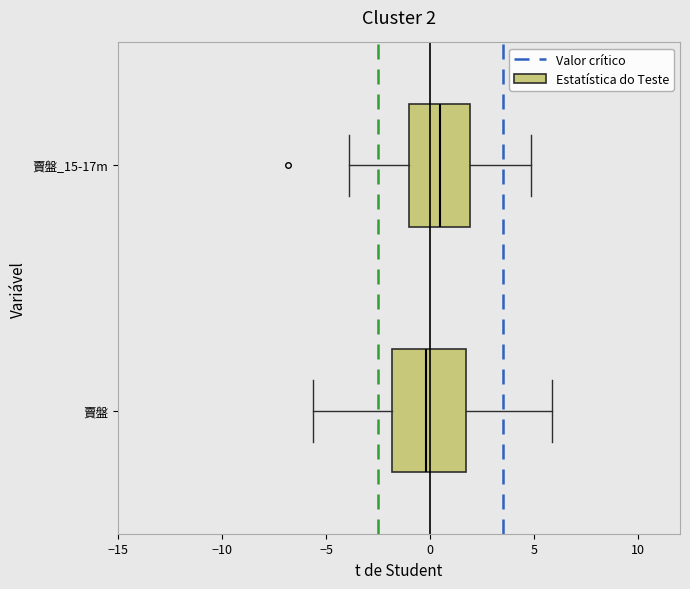

Which box has the furthest to the right median line?

賣盤_15-17m